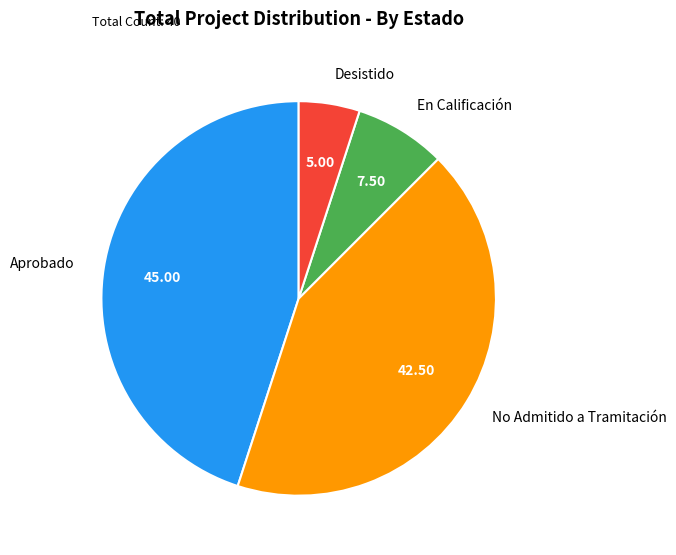

Does any single category account for the majority?

No